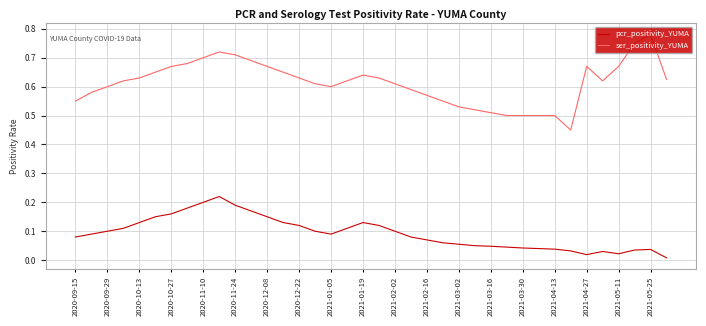

True or false: pcr_positivity_YUMA and ser_positivity_YUMA cross at least once.

False